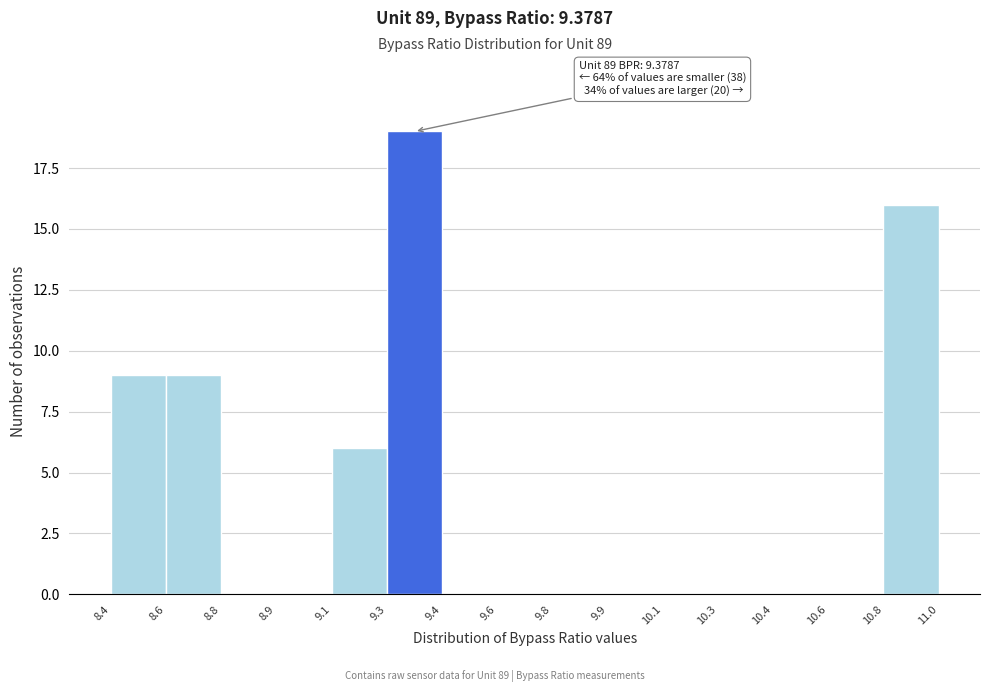

Reading left to right, what are all the values shown in this chart?

8.4=9	8.6=9	8.8=0	8.9=0	9.1=6	9.3=19	9.4=0	9.6=0	9.8=0	9.9=0	10.1=0	10.3=0	10.4=0	10.6=0	10.8=16